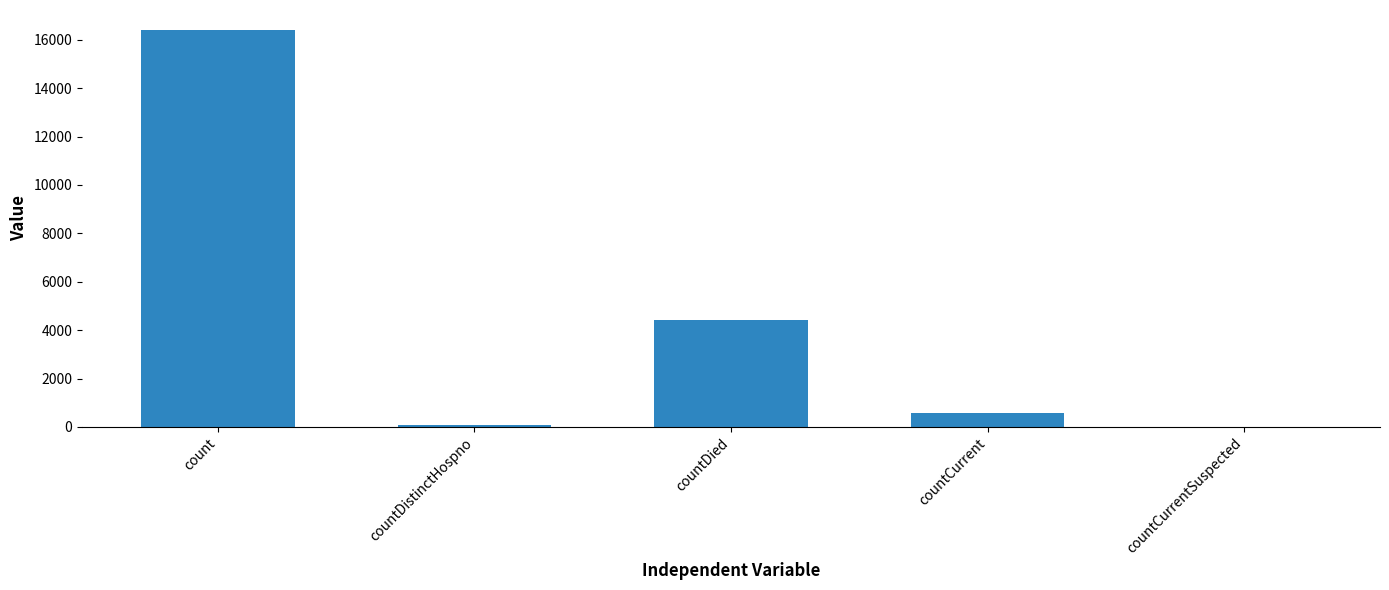

Between count and countDied, which is larger?

count